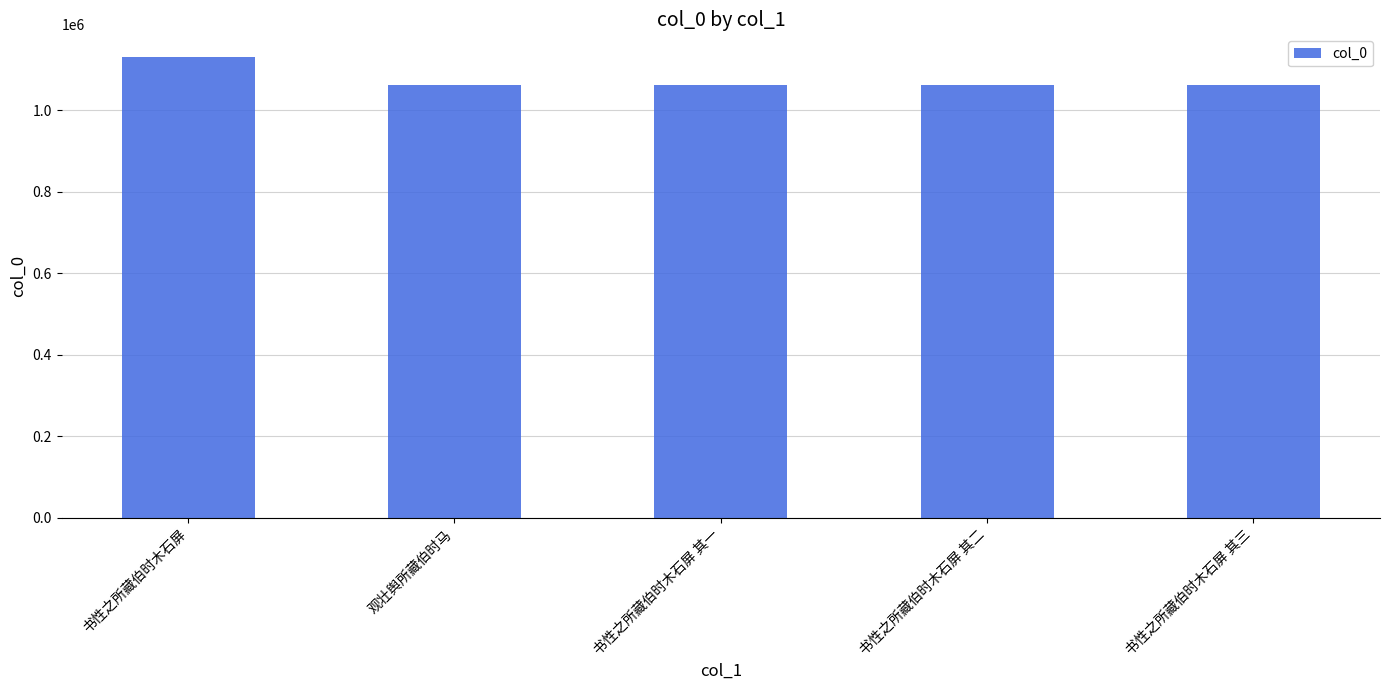

What is the approximate value at 书性之所藏伯时木石屏 其二?

1061461